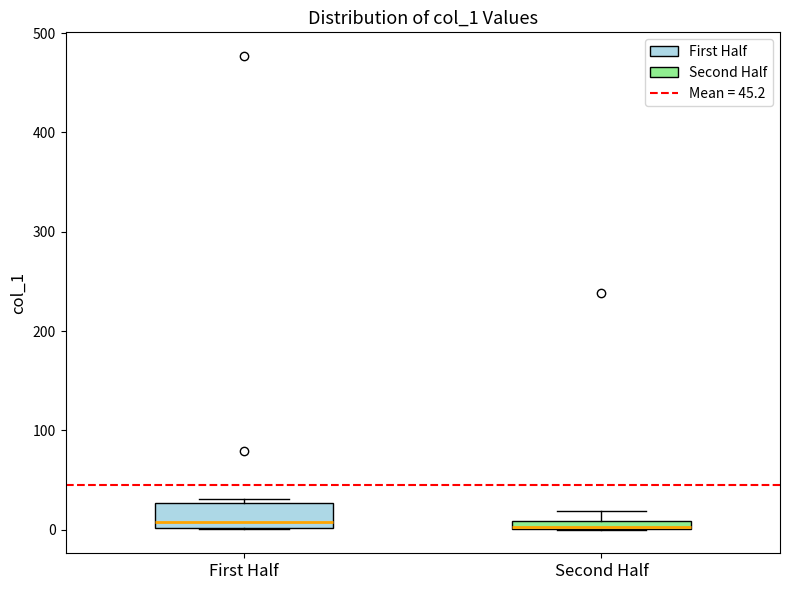

Where does the median line of the box for First Half sit on the y-axis? The values are not printed on the chart, so give them approximately, as read against the axis.

10